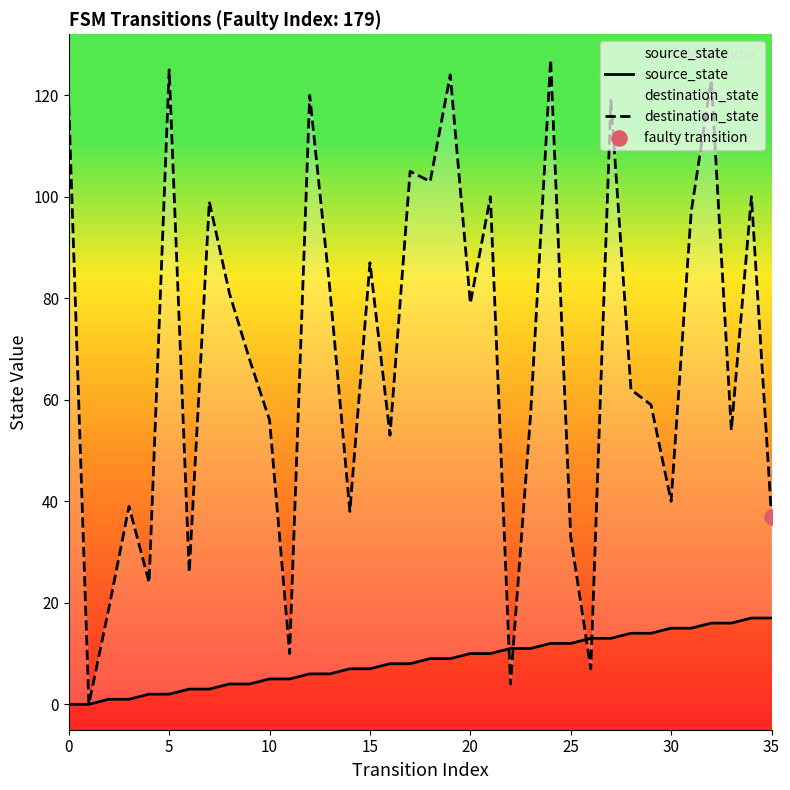

Which series reaches the minimum Y coordinate?

source_state